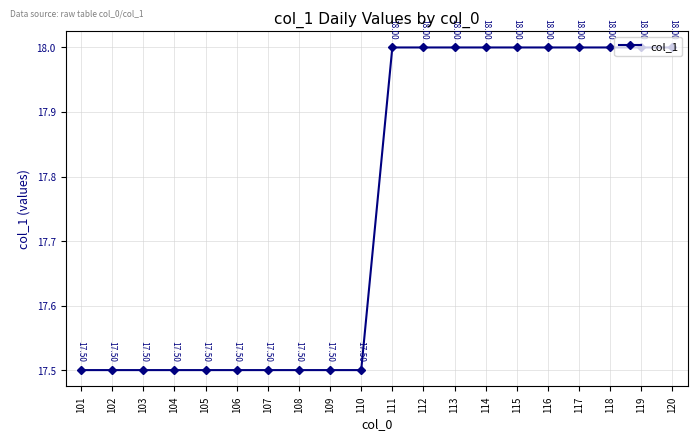

Reading right to left, extract all data points from this chart.

120=18.0	119=18.0	118=18.0	117=18.0	116=18.0	115=18.0	114=18.0	113=18.0	112=18.0	111=18.0	110=17.5	109=17.5	108=17.5	107=17.5	106=17.5	105=17.5	104=17.5	103=17.5	102=17.5	101=17.5